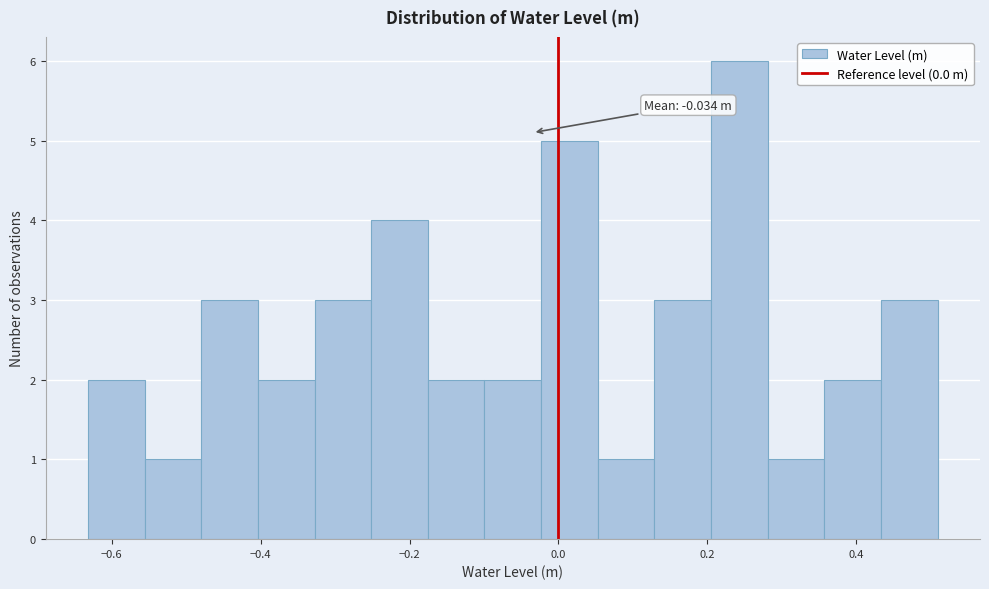

Around what value on the x-axis is the tallest bar? Give the approximate position of its centre, as read against the axis.

0.24